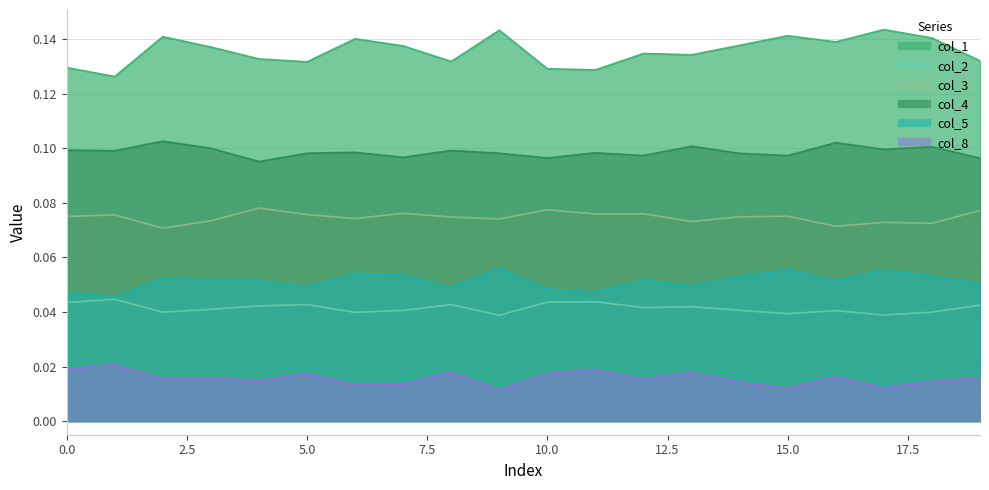

Which has a higher value, 11 or 13?

13